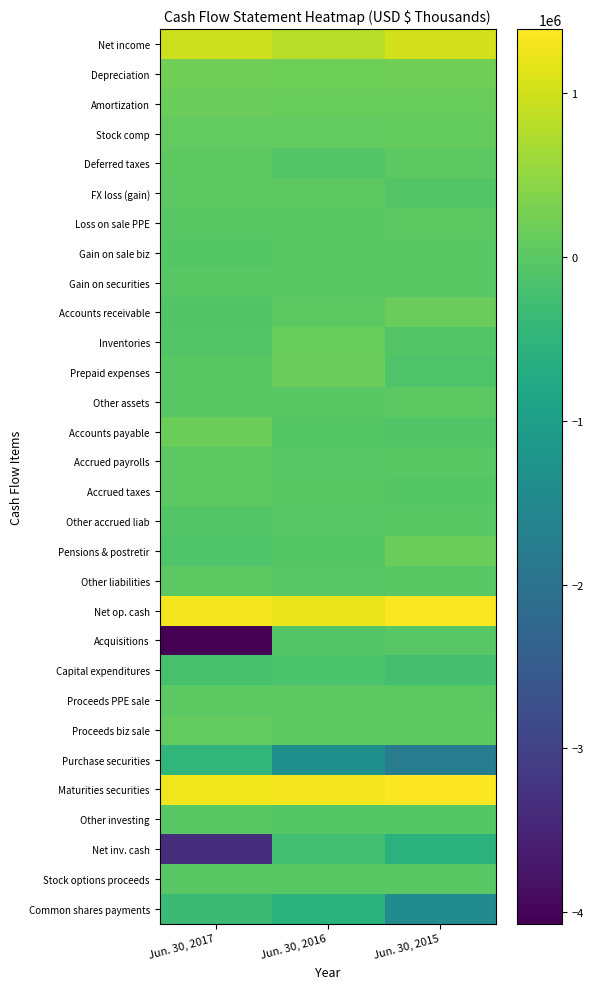

Between Jun. 30, 2015 and Jun. 30, 2017, which is larger?

Jun. 30, 2015